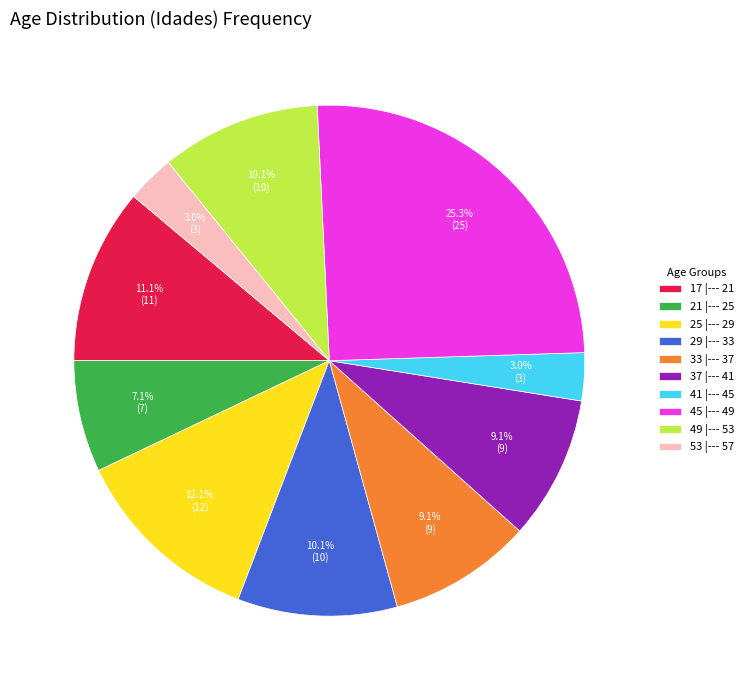

How much of the chart is everything except 17 |--- 21?

88.9%